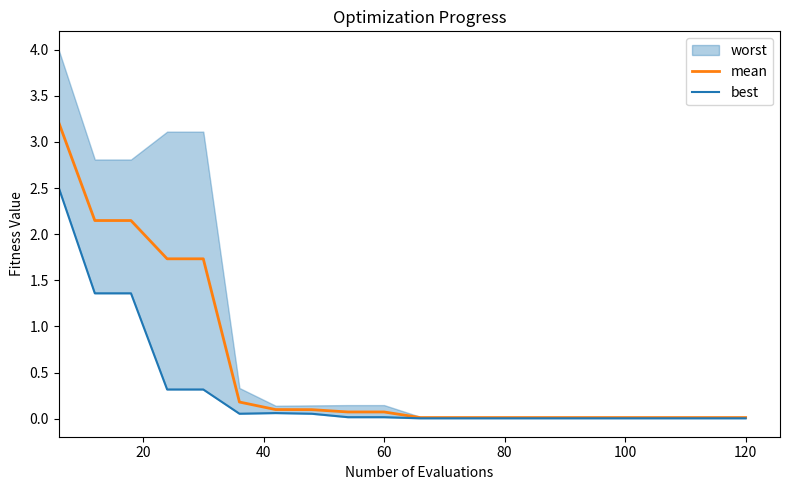

What is the sum of all best values?

6.1